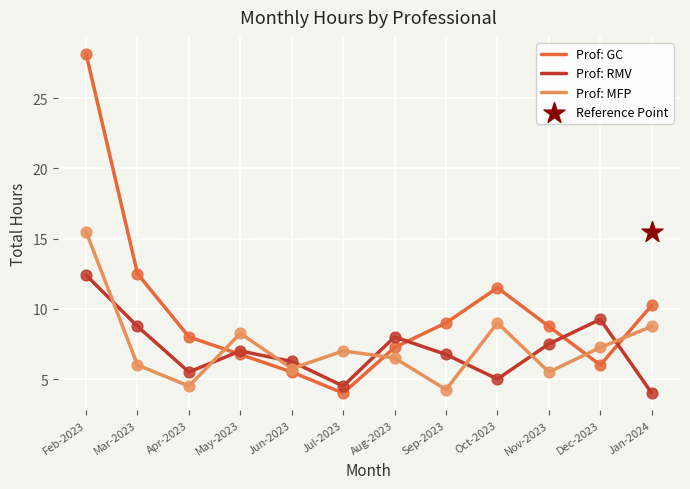

At which category is the sum across all series the highest?

Feb-2023